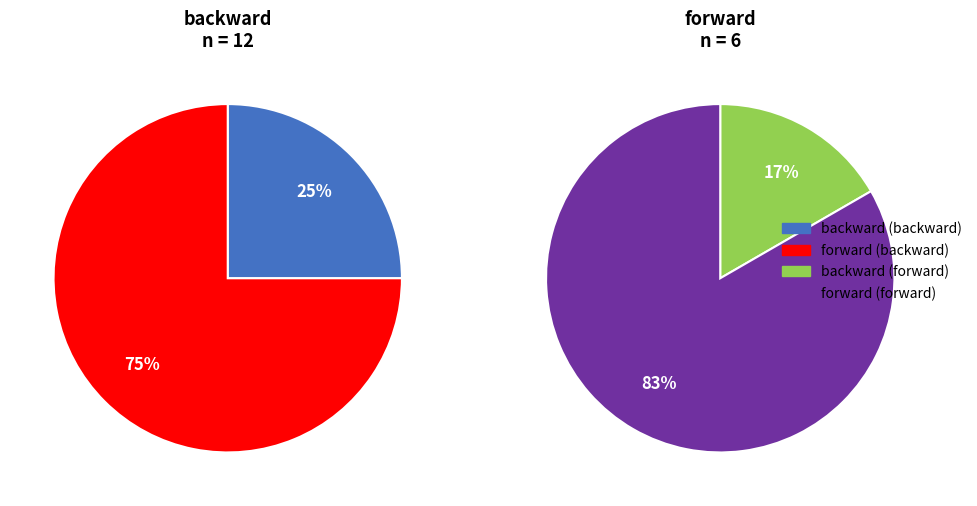

True or false: backward accounts for 30% of the total.

False